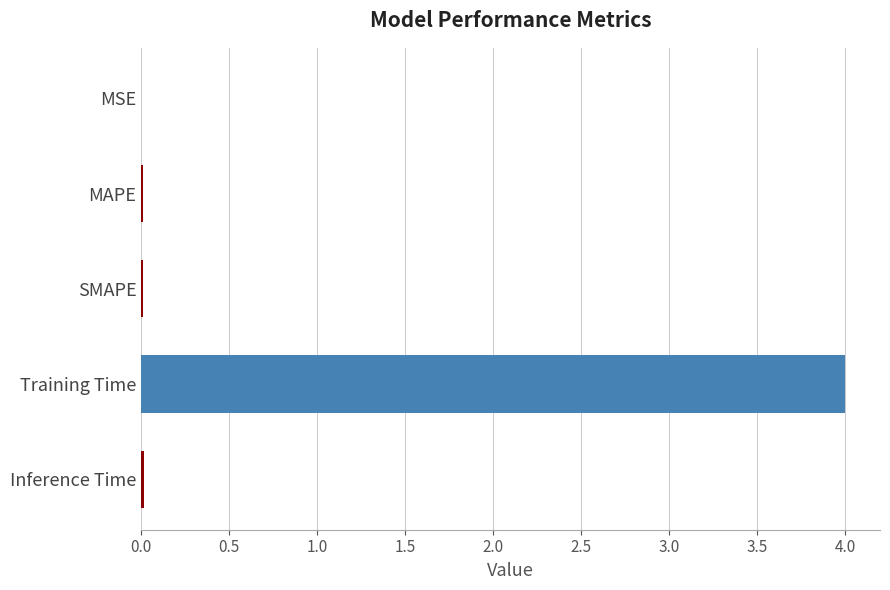

What value does the data have at Training Time?

4.0